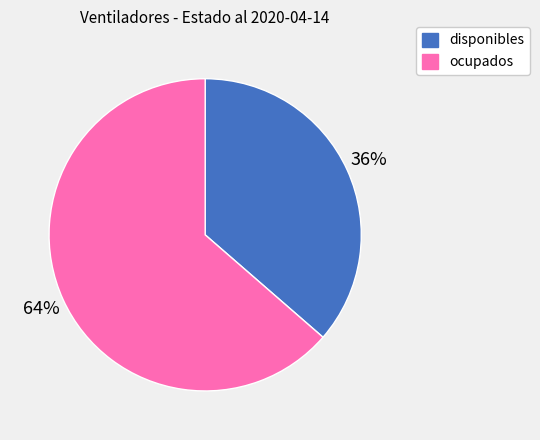

To the nearest percent, what percentage of the pie is disponibles?

36%